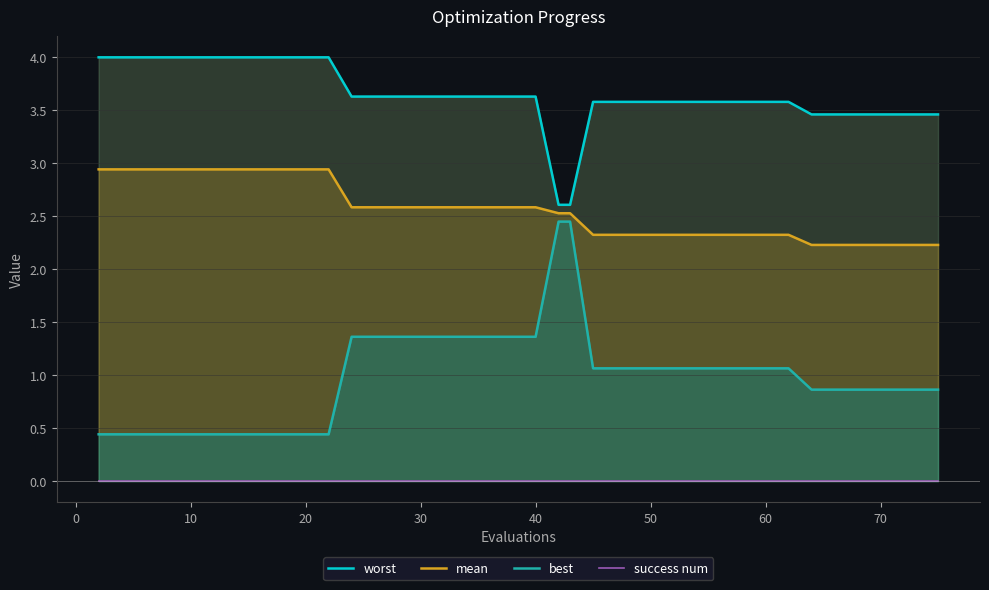

What is the maximum value for mean?

2.9